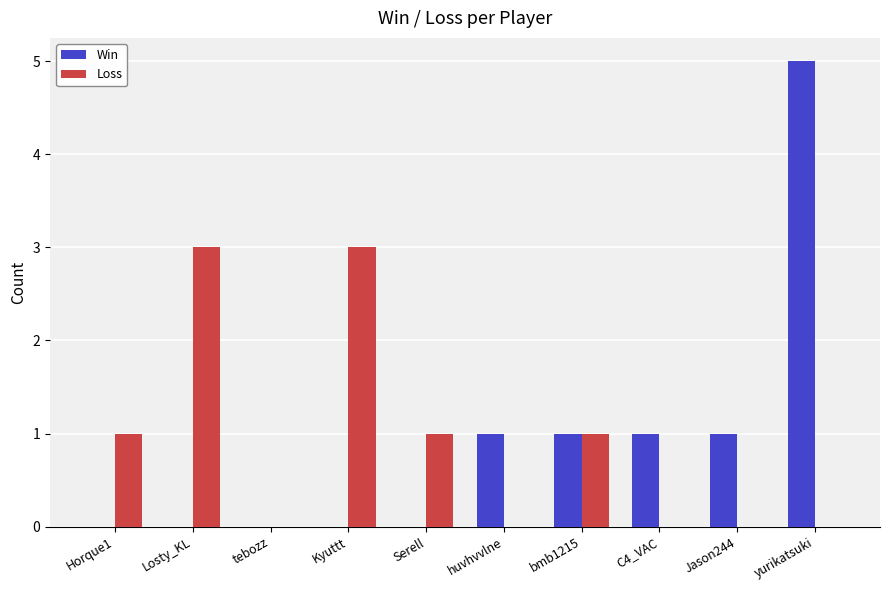

The Win series shows 1 at huvhvvlne. True or false?

True